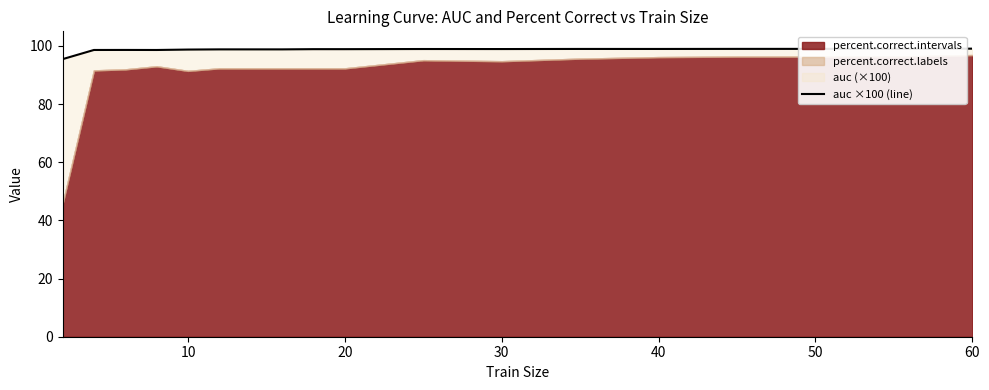

Count the number of categories in the chart.

18